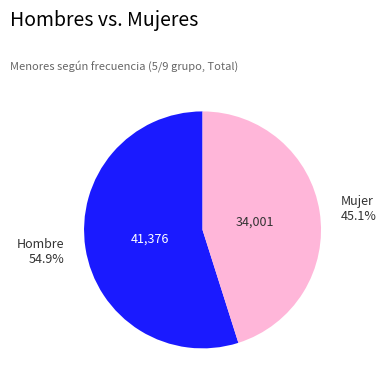

Is there any slice that represents more than half of the pie?

Yes